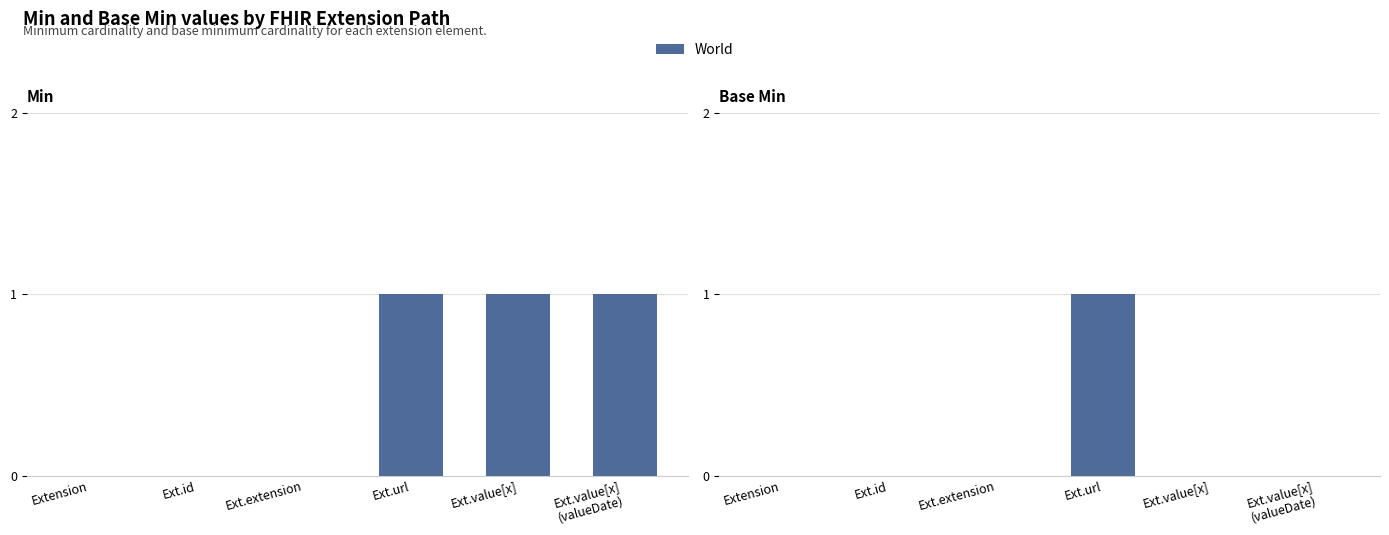

What is the label of the 1st bar from the left?

Extension